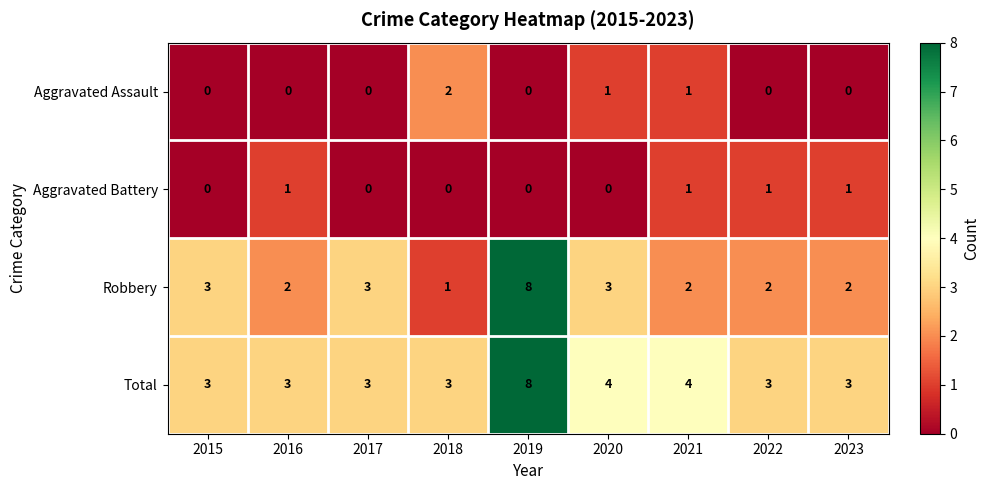

What is the spread (max minus min) of values at 2022?

3